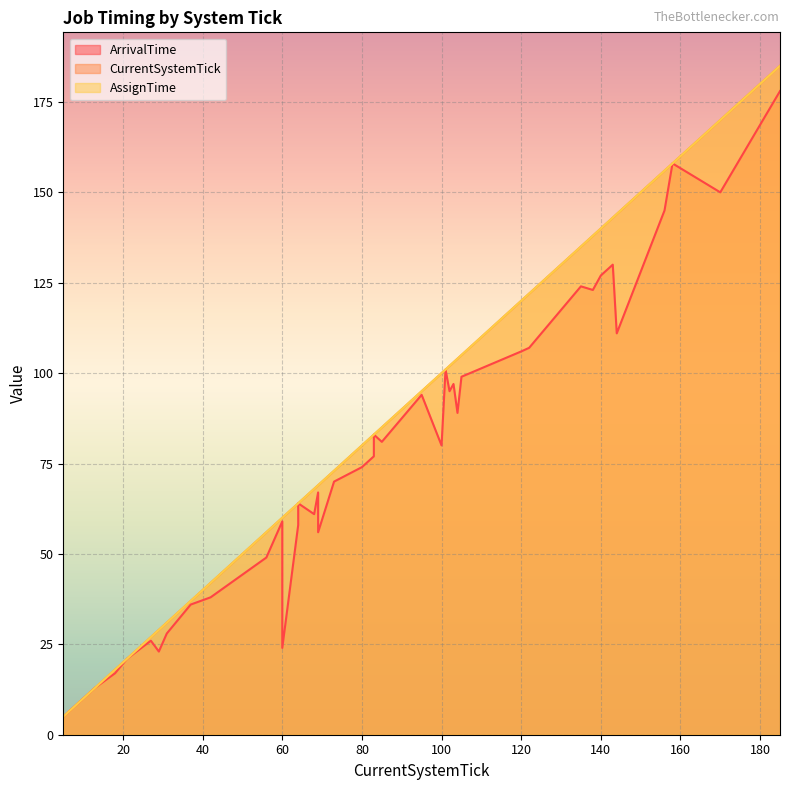

Rank the categories by ArrivalTime value from highest to lowest.

185, 158, 170, 156, 143, 140, 135, 138, 144, 122, 120, 101, 105, 103, 102, 95, 104, 83, 85, 100, 83, 80, 73, 69, 64, 68, 60, 64, 69, 56, 42, 37, 31, 27, 60, 29, 21, 18, 13, 5